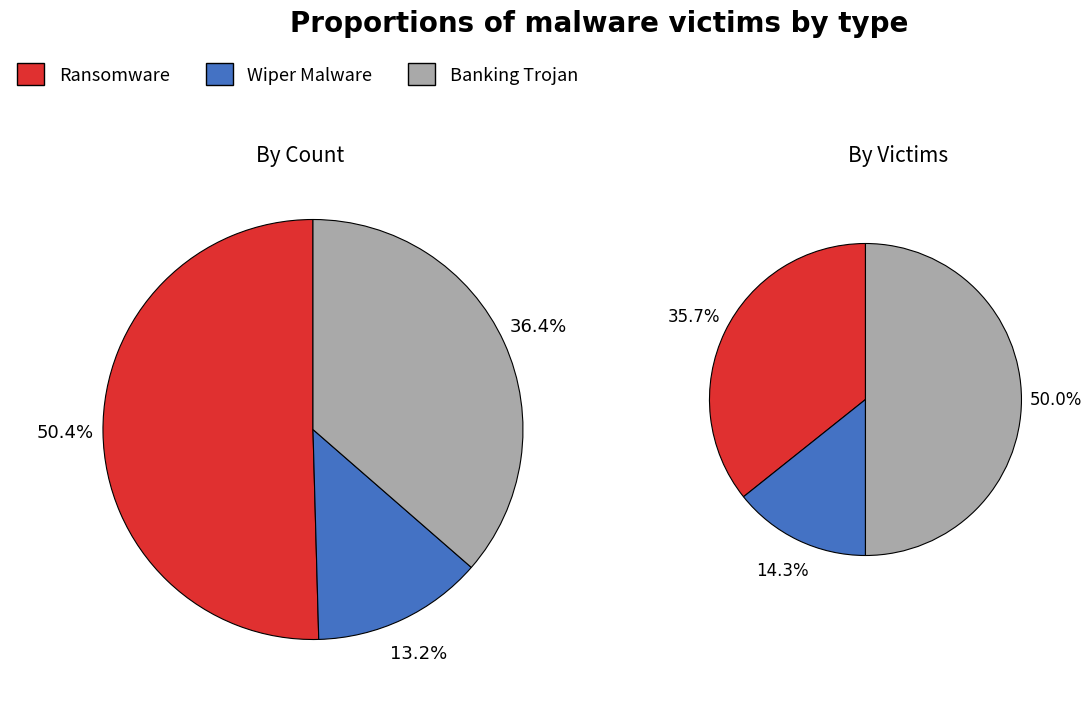

To the nearest percent, what portion does 6 represent?

18%